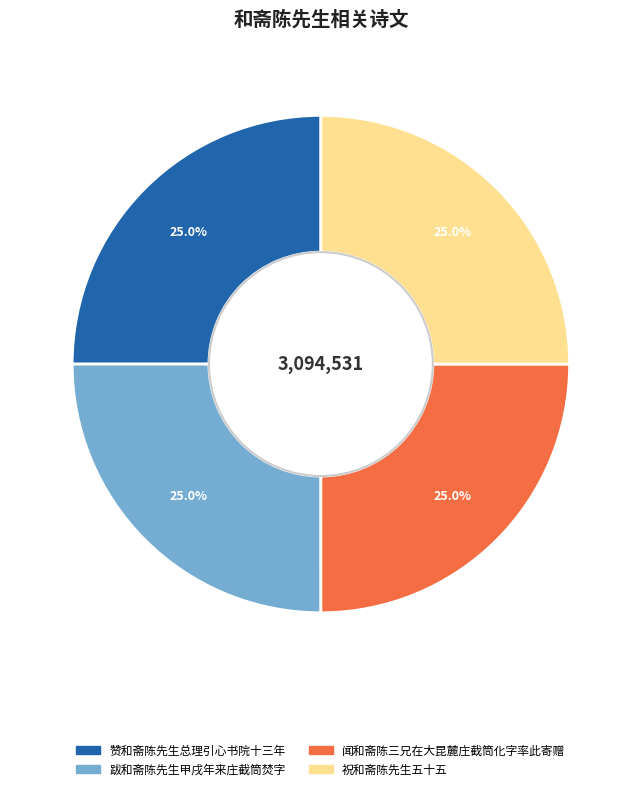

How many segments does this pie chart have?

4